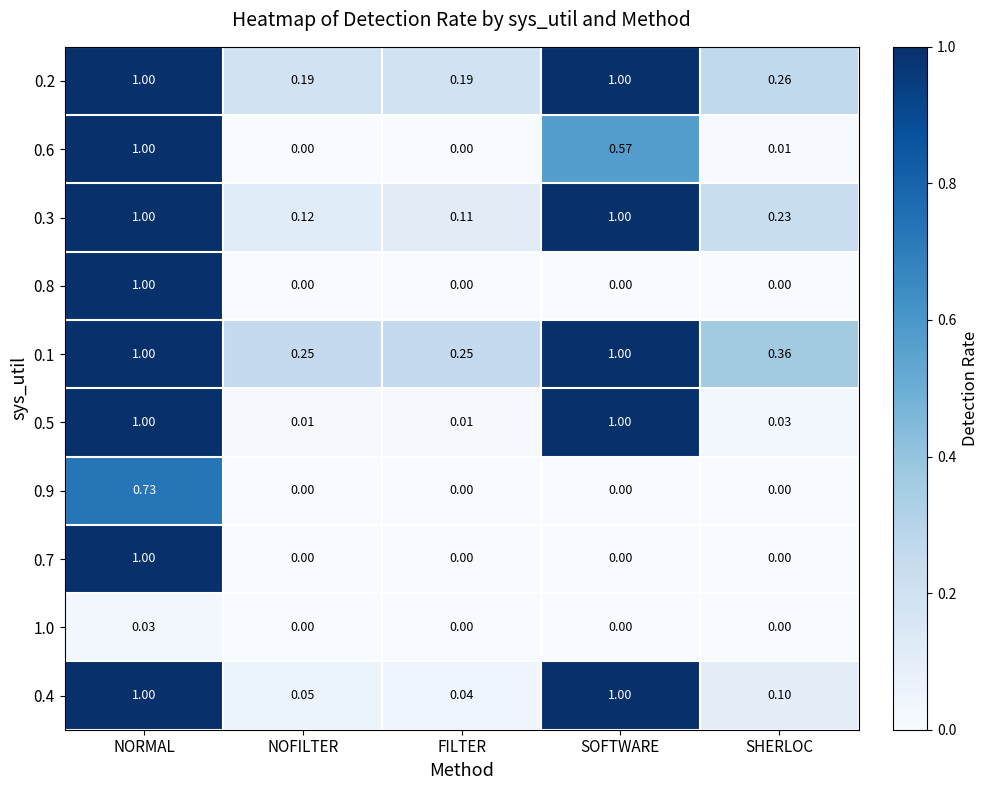

At which label does 0.9 reach its peak?

NORMAL